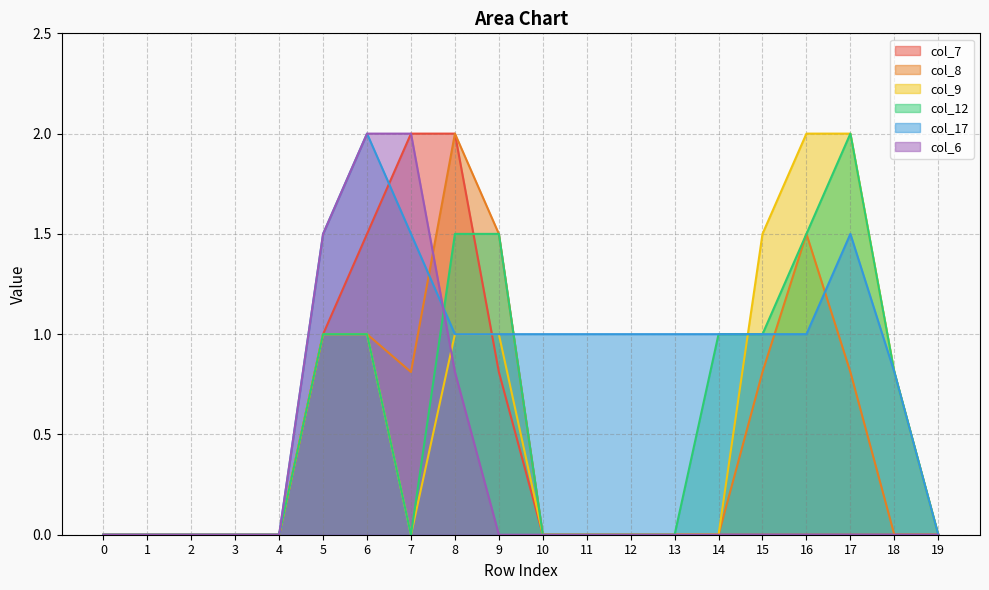

What is the highest value of the col_8 series?

2.0